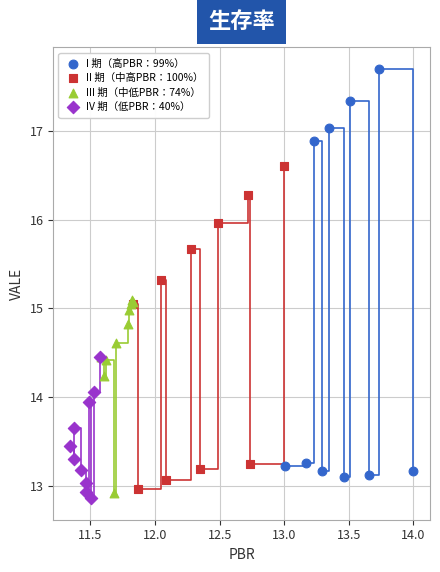

What are all the series names shown in the legend?

I 期（高PBR：99%）, II 期（中高PBR：100%）, III 期（中低PBR：74%）, IV 期（低PBR：40%）